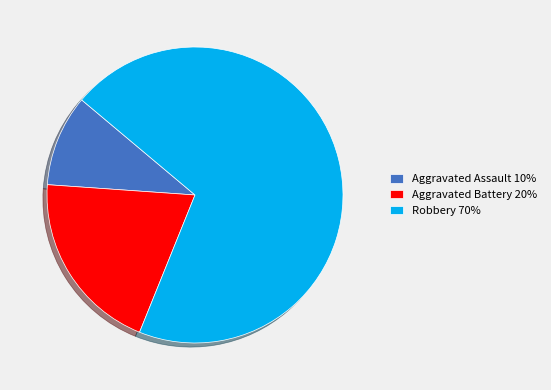

What is the largest slice in the pie chart?

Robbery